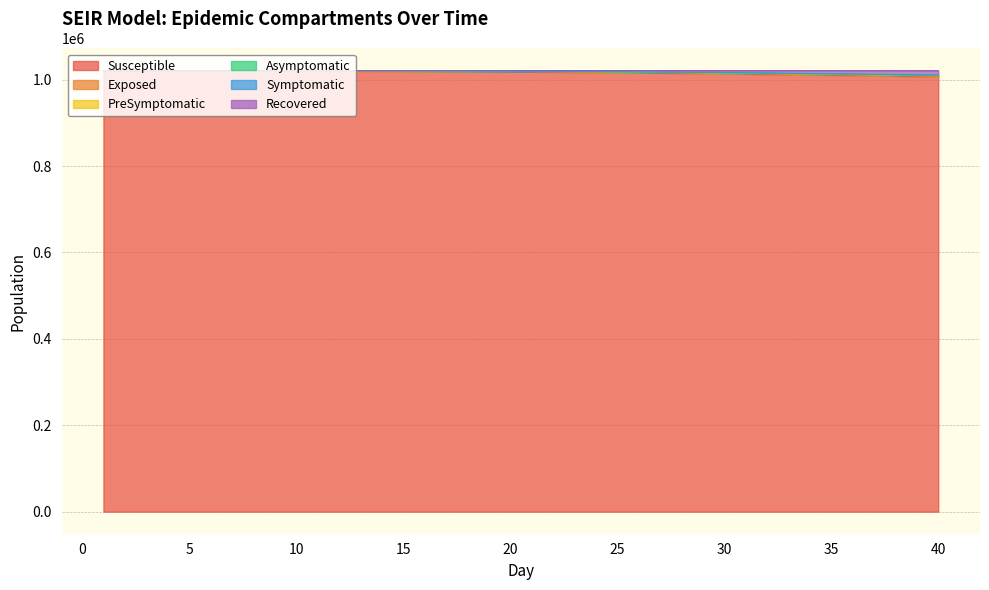

What is the difference between the Recovered values at 33 and 2?

6201.2